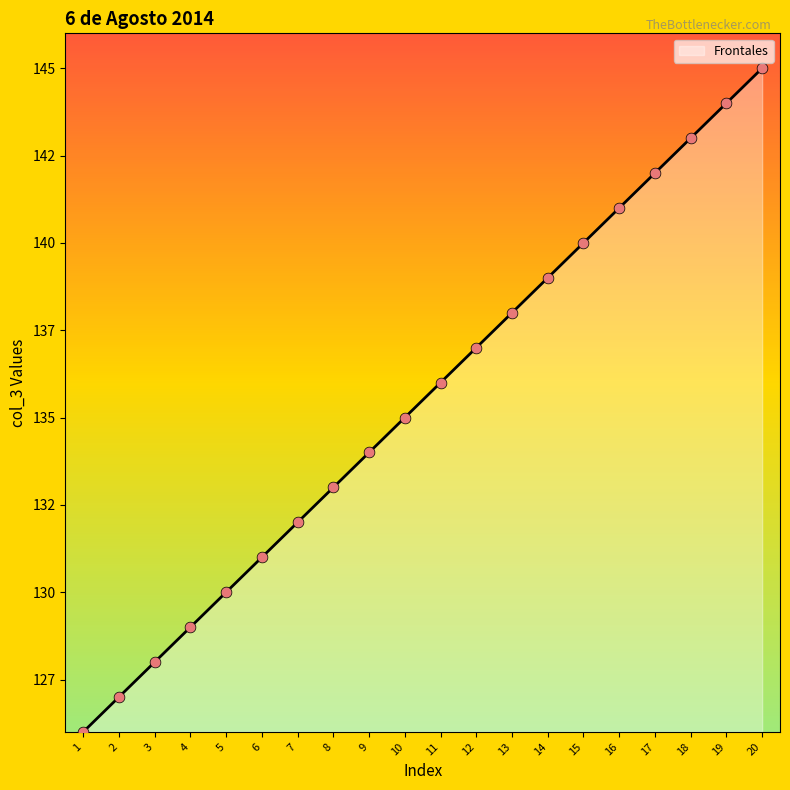

Does the chart have visible grid lines?

No